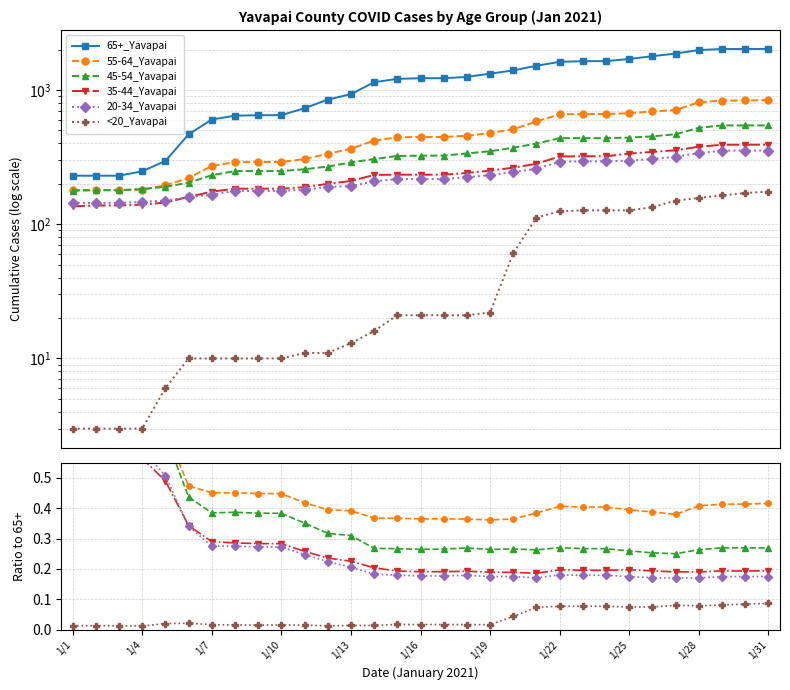

True or false: 35-44_Yavapai and 55-64_Yavapai intersect in this chart.

False